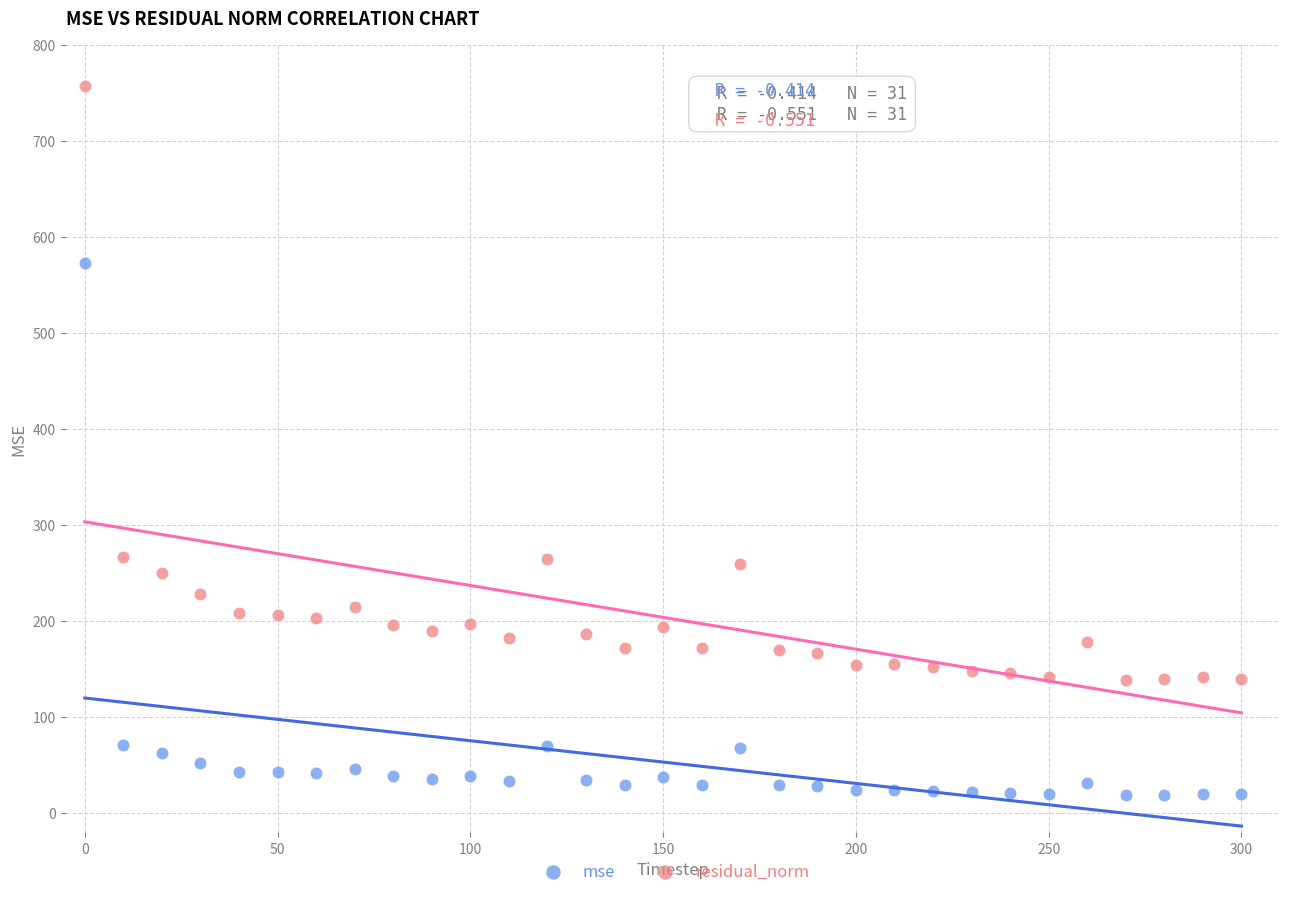

Which series contains the lowest Y value?

mse